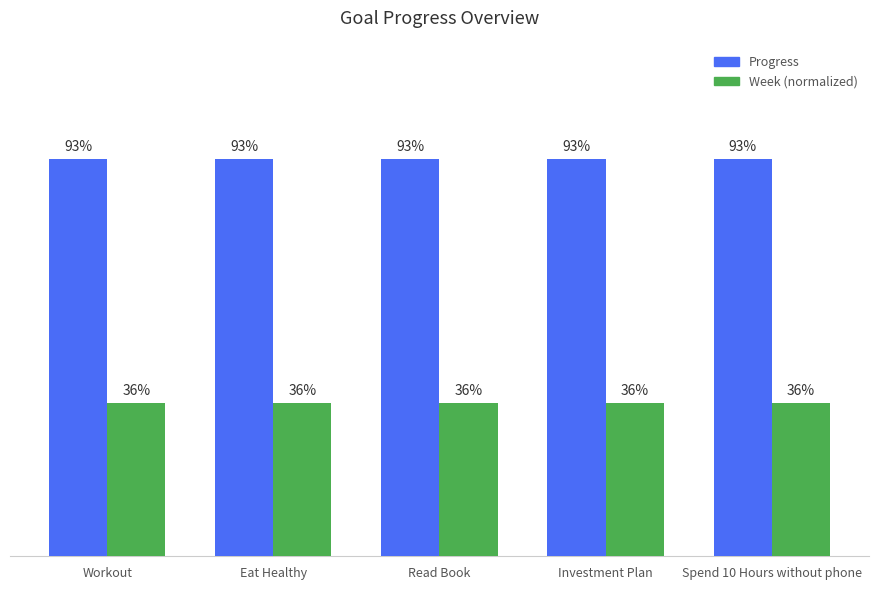

What is the smallest value displayed?

0.4